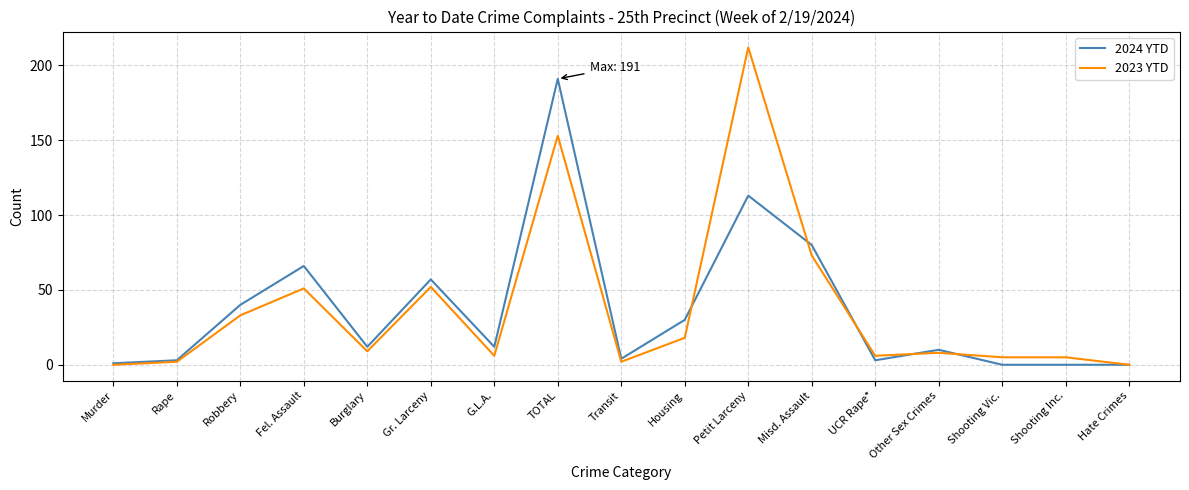

Where does the 2024 YTD series first go above 12?

Robbery